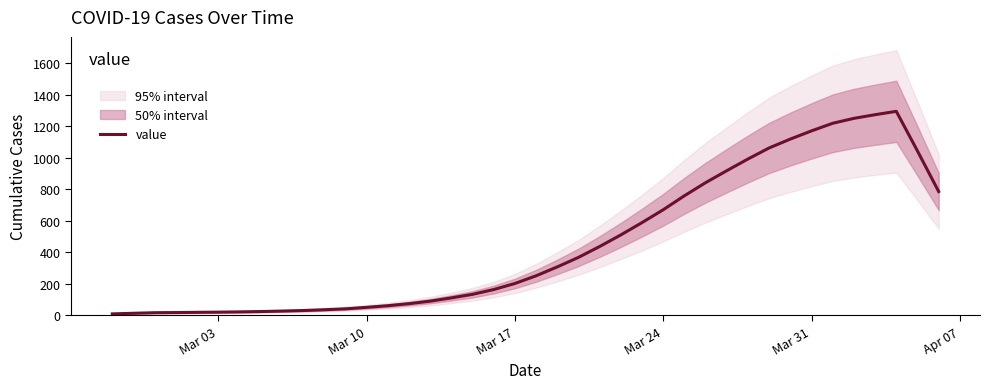

Reading right to left, transcribe all the data shown in this chart.

785.6	1042.8	1294.6	1273.2	1250.0	1218.8	1170.6	1118.6	1062.4	992.2	918.0	842.0	759.0	670.2	588.8	510.6	437.0	368.0	307.6	251.2	202.4	164.0	133.6	111.0	90.4	74.4	61.4	51.0	41.6	35.8	30.8	27.4	24.4	22.2	20.6	19.4	18.0	17.0	13.4	9.6